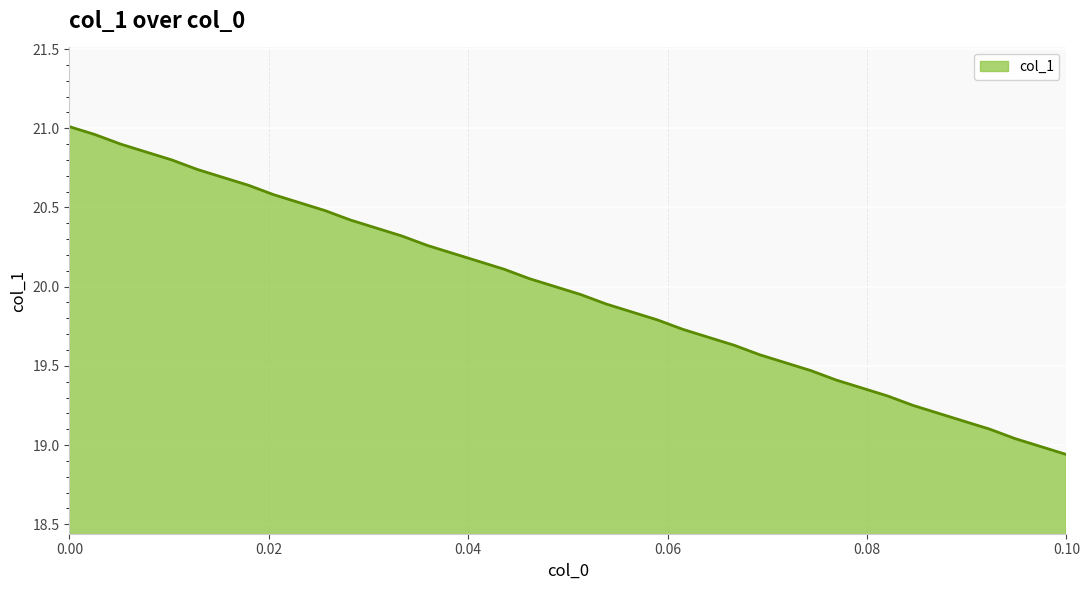

Does the chart display data point markers on the line(s)?

No